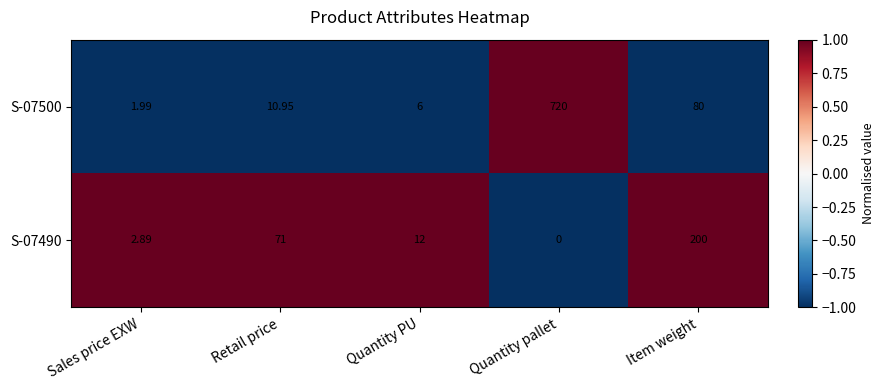

Is the value of S-07490 at Quantity pallet greater than the value of S-07500 at Quantity pallet?

No